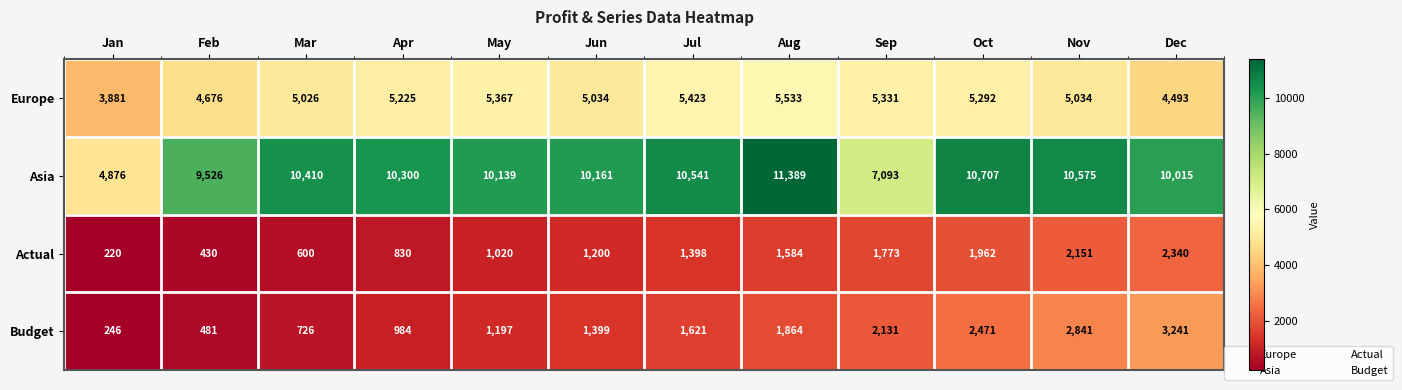

At May, list the series in order from smallest to largest.

Actual, Budget, Europe, Asia